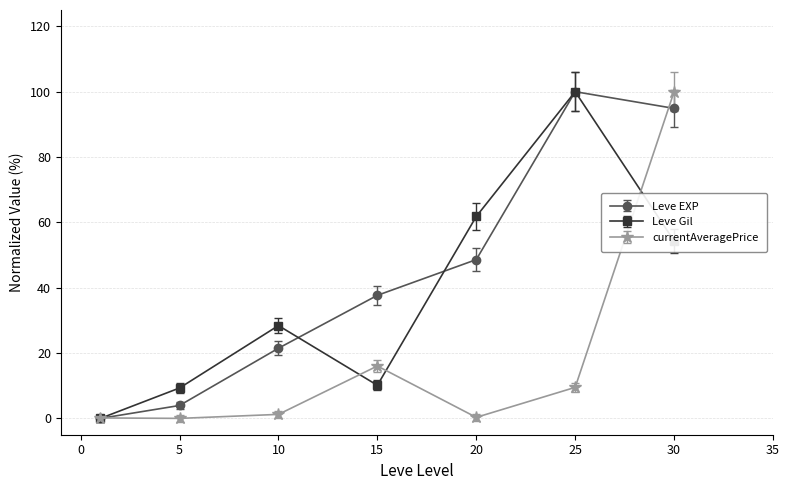

True or false: Leve Gil and Leve EXP cross at least once.

True